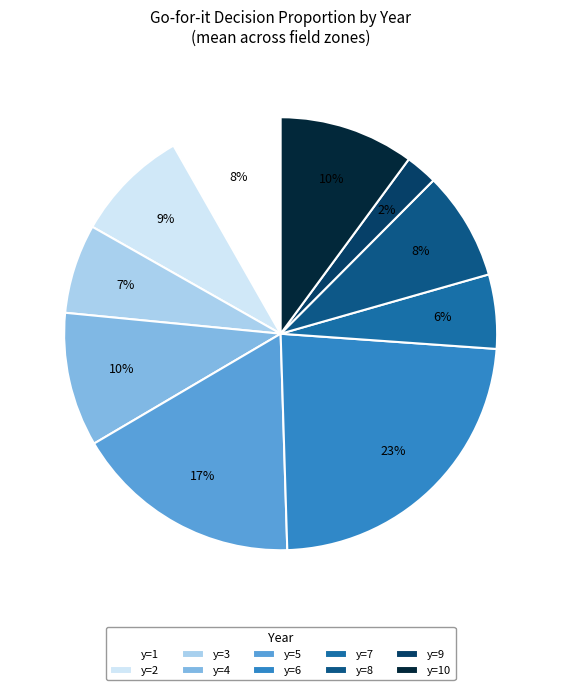

Which has a higher value, y=1 or y=9?

y=1